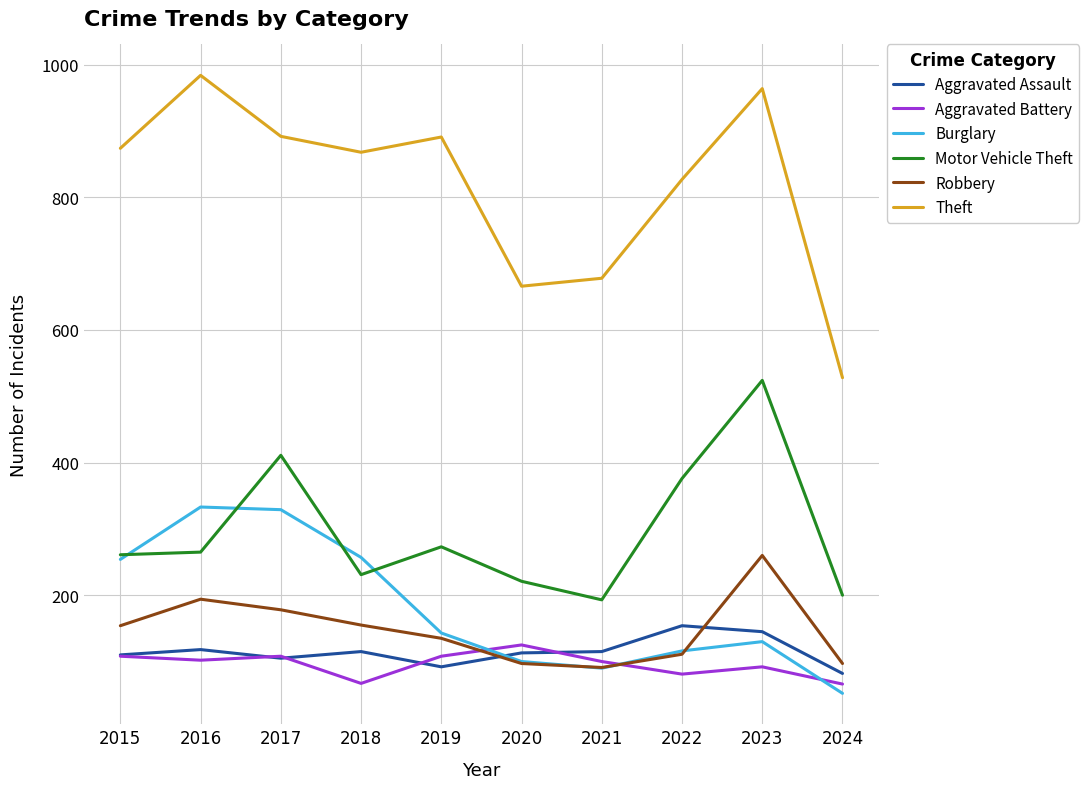

Which series changed the most between 2017 and 2018?

Motor Vehicle Theft